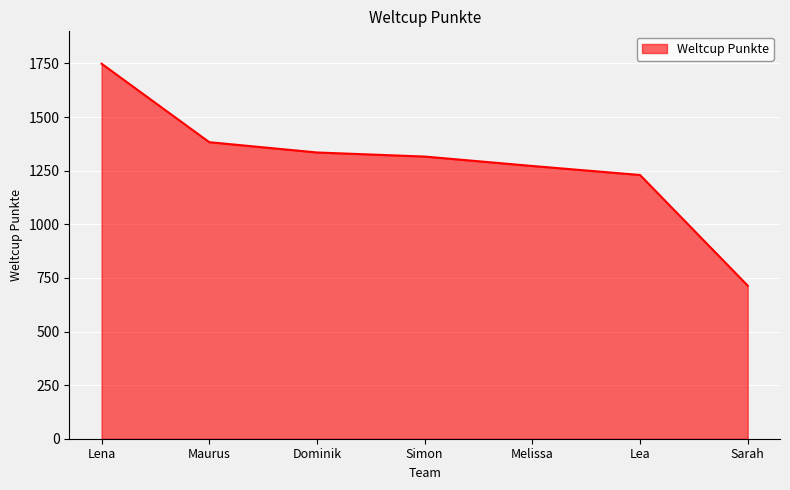

What is the minimum value shown in the chart?

714